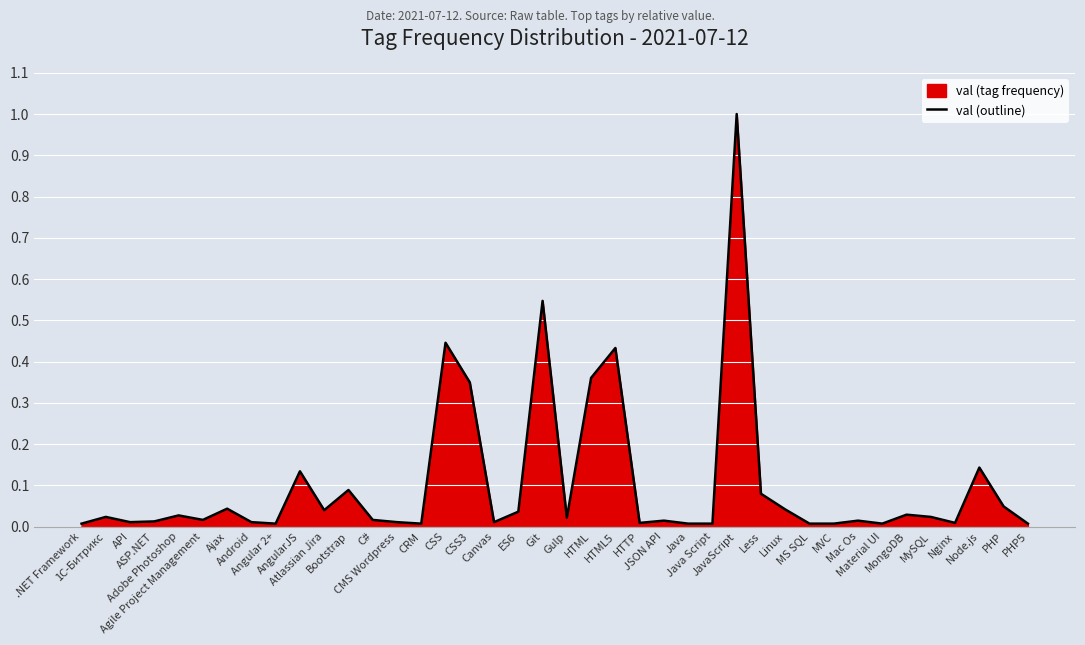

Reading right to left, list all the values displayed in this chart.

0.0	0.0	0.1	0.0	0.0	0.0	0.0	0.0	0.0	0.0	0.0	0.1	1.0	0.0	0.0	0.0	0.0	0.4	0.4	0.0	0.5	0.0	0.0	0.3	0.4	0.0	0.0	0.0	0.1	0.0	0.1	0.0	0.0	0.0	0.0	0.0	0.0	0.0	0.0	0.0